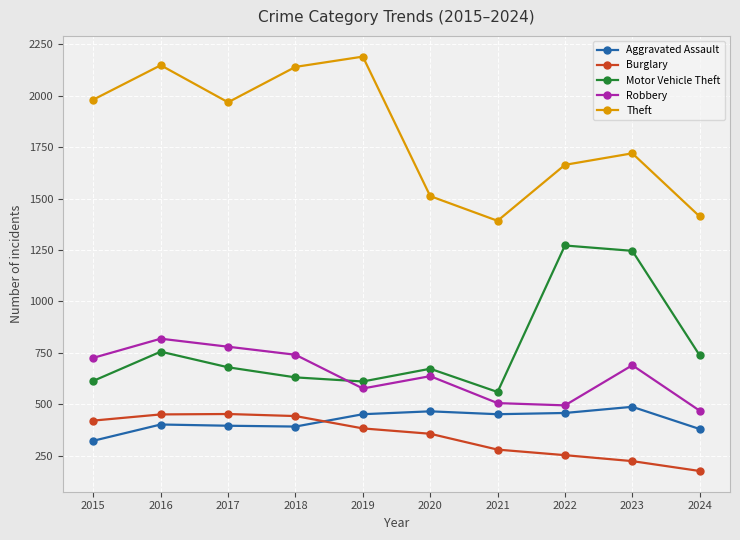

Where is the first local minimum for Theft?

2017